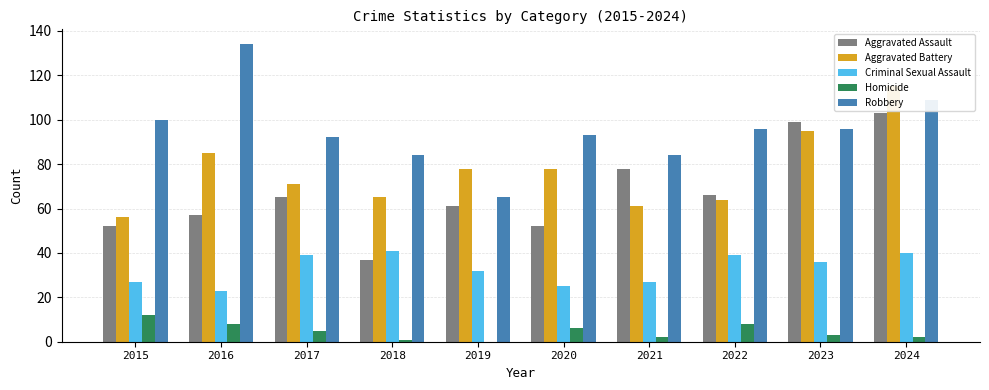

How many bars are there in total?

50